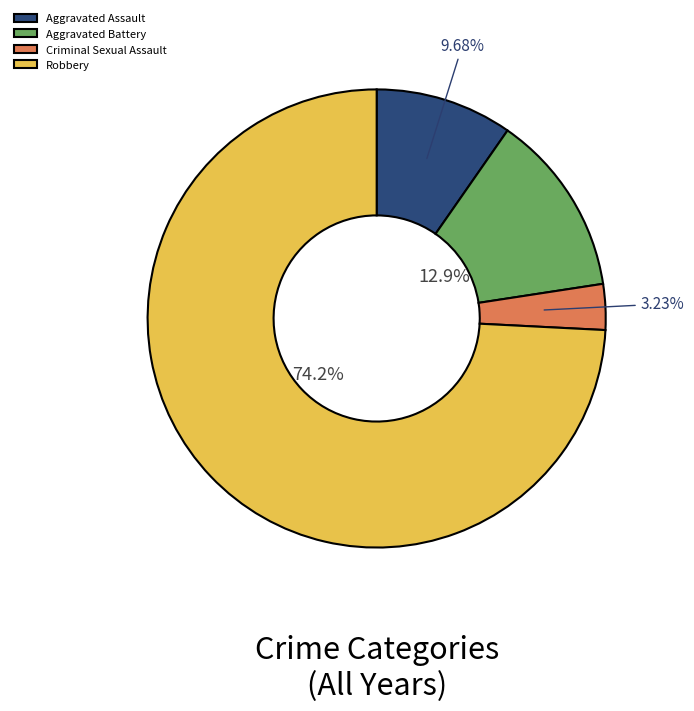

Do Criminal Sexual Assault and Aggravated Assault together represent more than half of the pie?

No